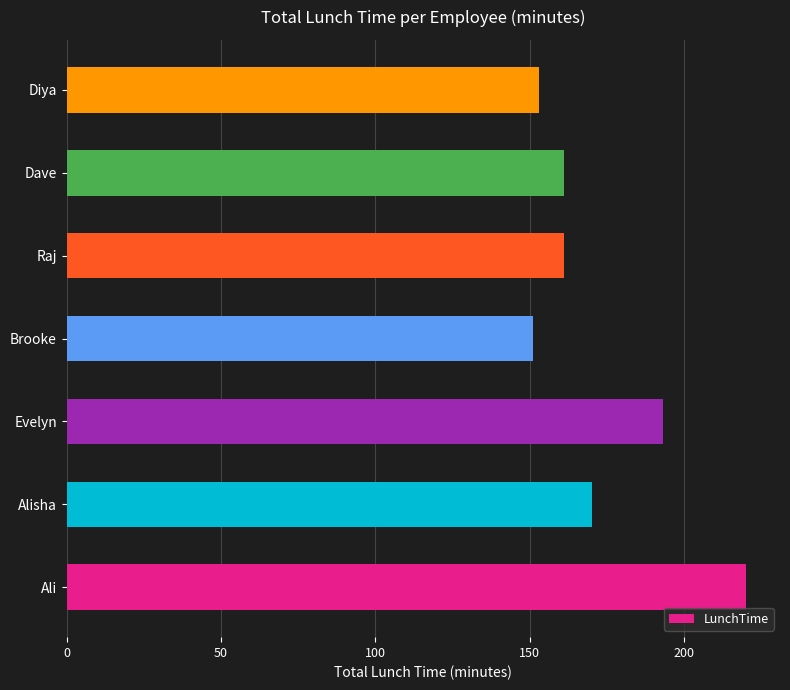

Does the chart contain stacked bars?

No